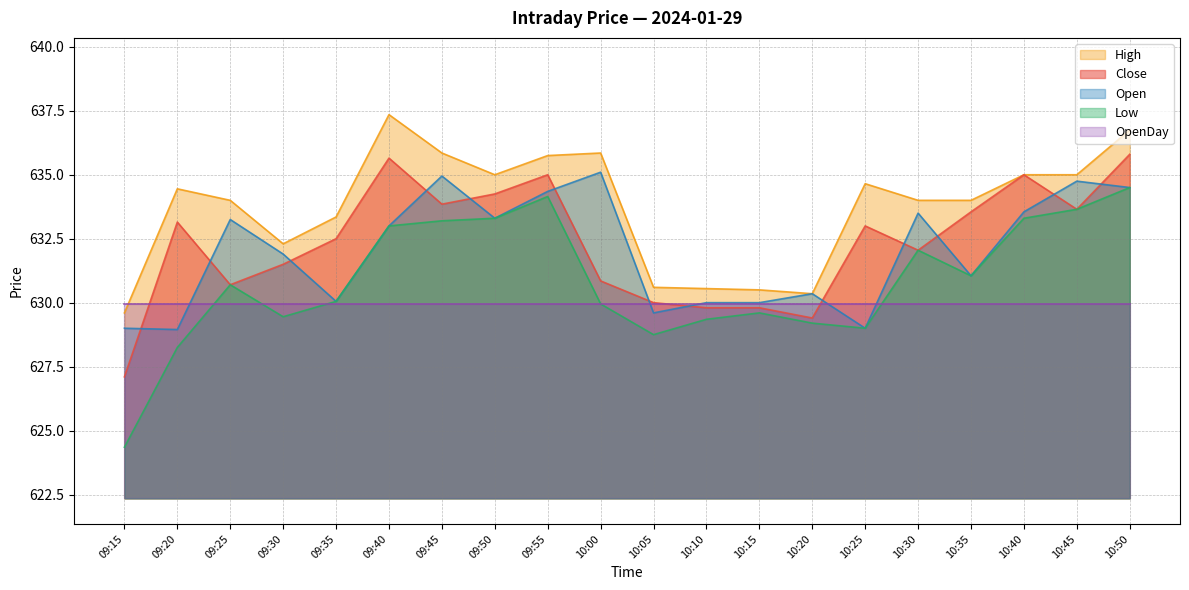

How many lines are shown in the chart?

5